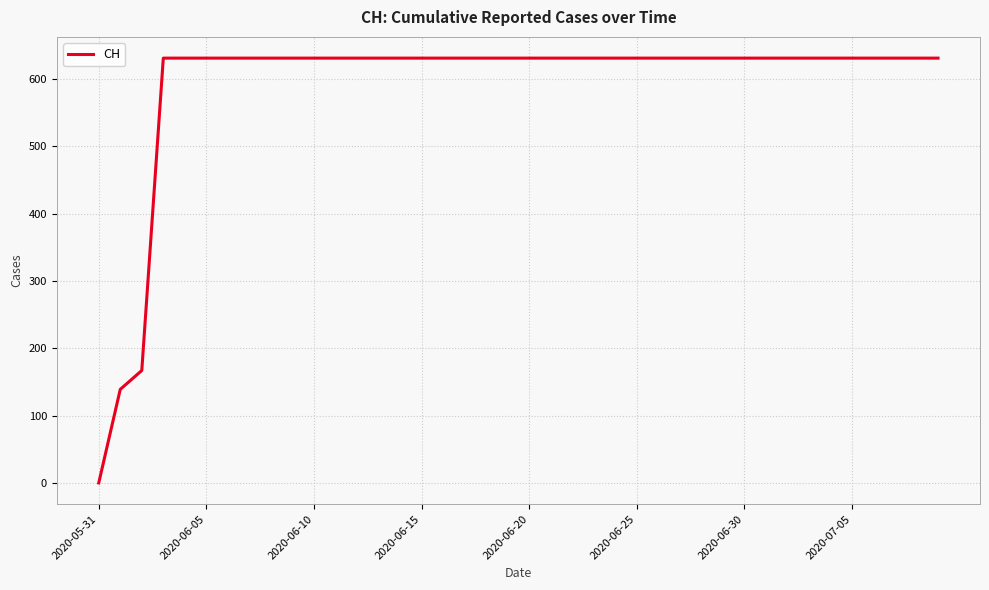

Reading right to left, list all the values displayed in this chart.

631	631	631	631	631	631	631	631	631	631	631	631	631	631	631	631	631	631	631	631	631	631	631	631	631	631	631	631	631	631	631	631	631	631	631	631	631	167	139	0